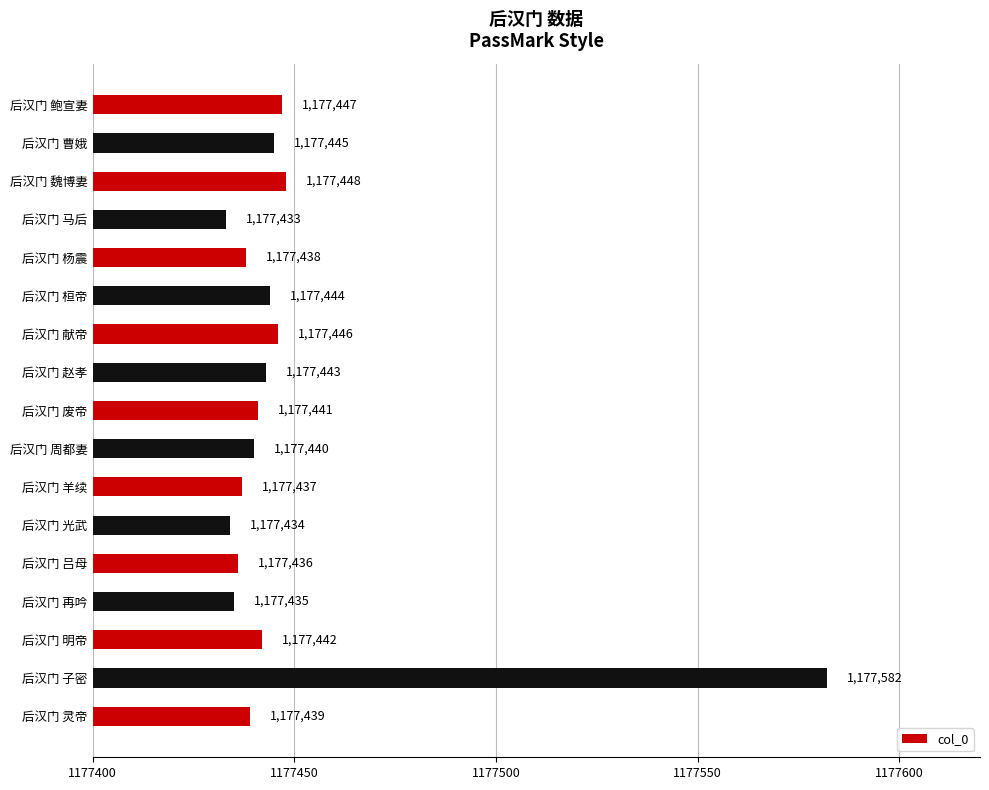

What is the difference between the maximum and minimum values?

149